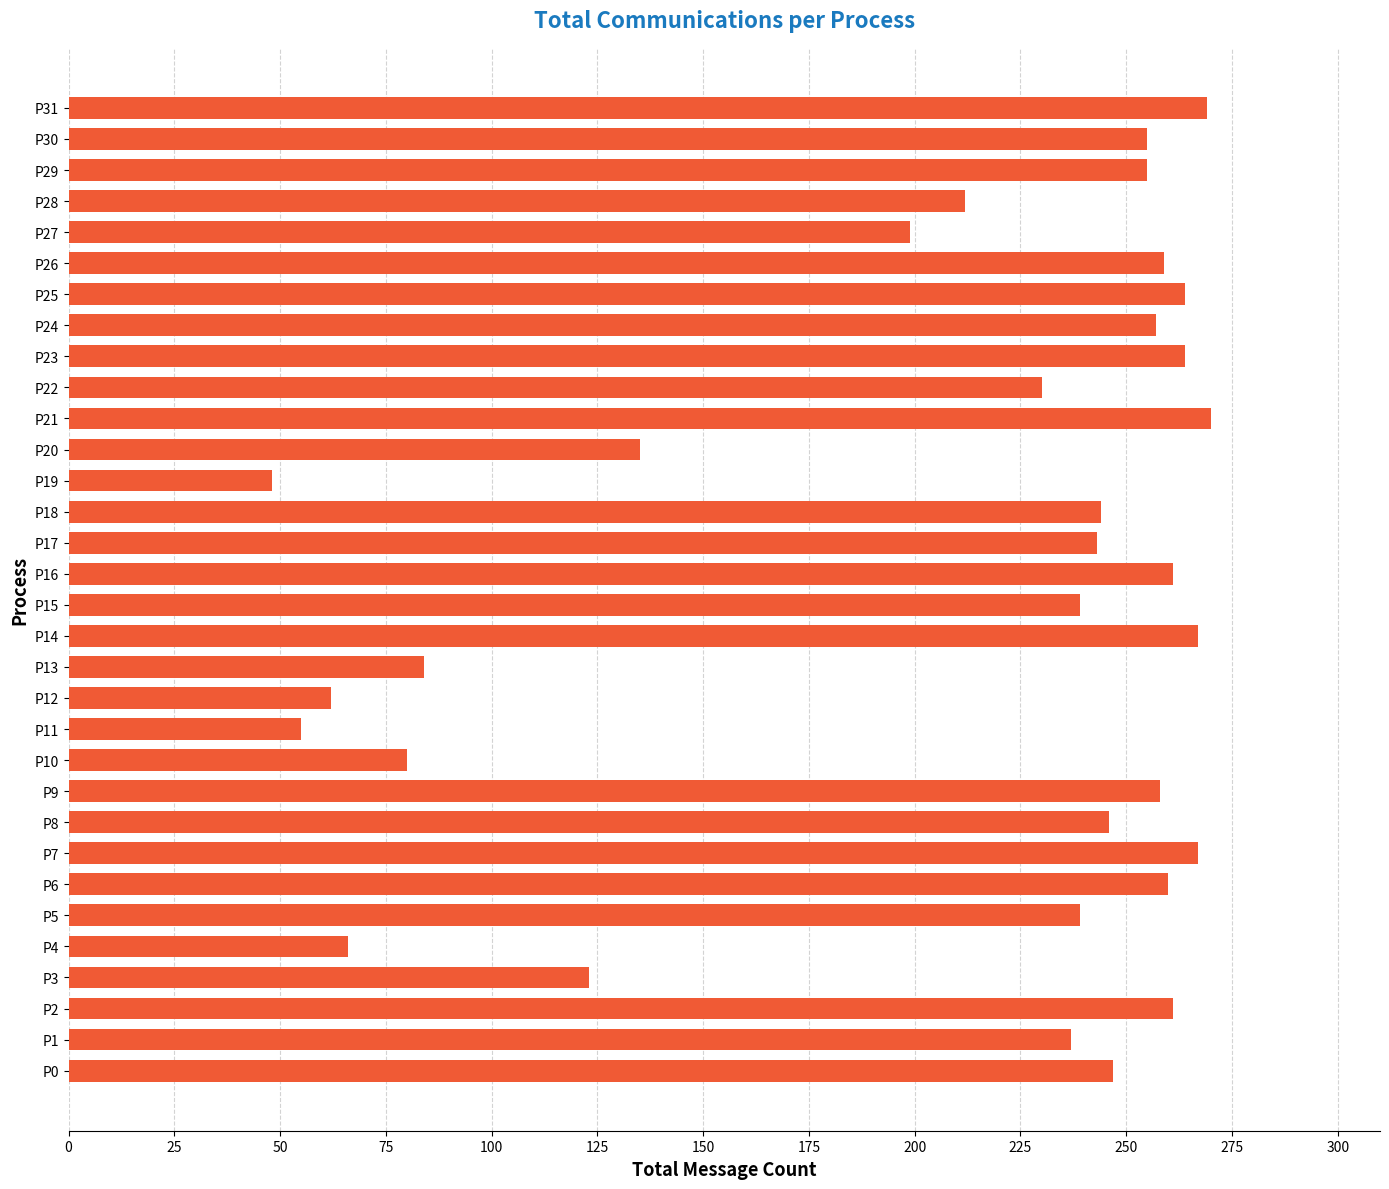

What is the difference between the second highest and second lowest values?

214